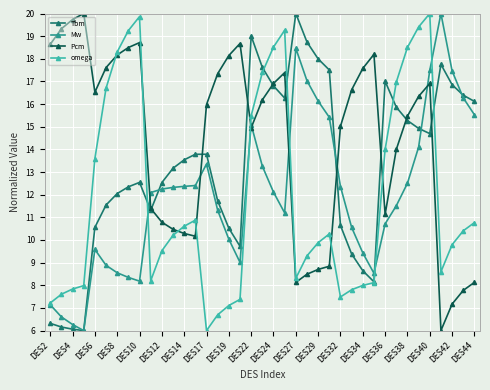

Count the number of categories in the chart.

39